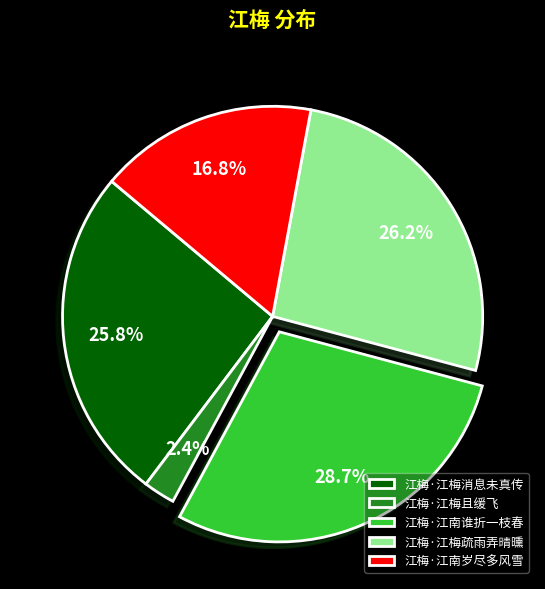

To the nearest percent, what percentage of the pie is 江梅·江南岁尽多风雪?

17%